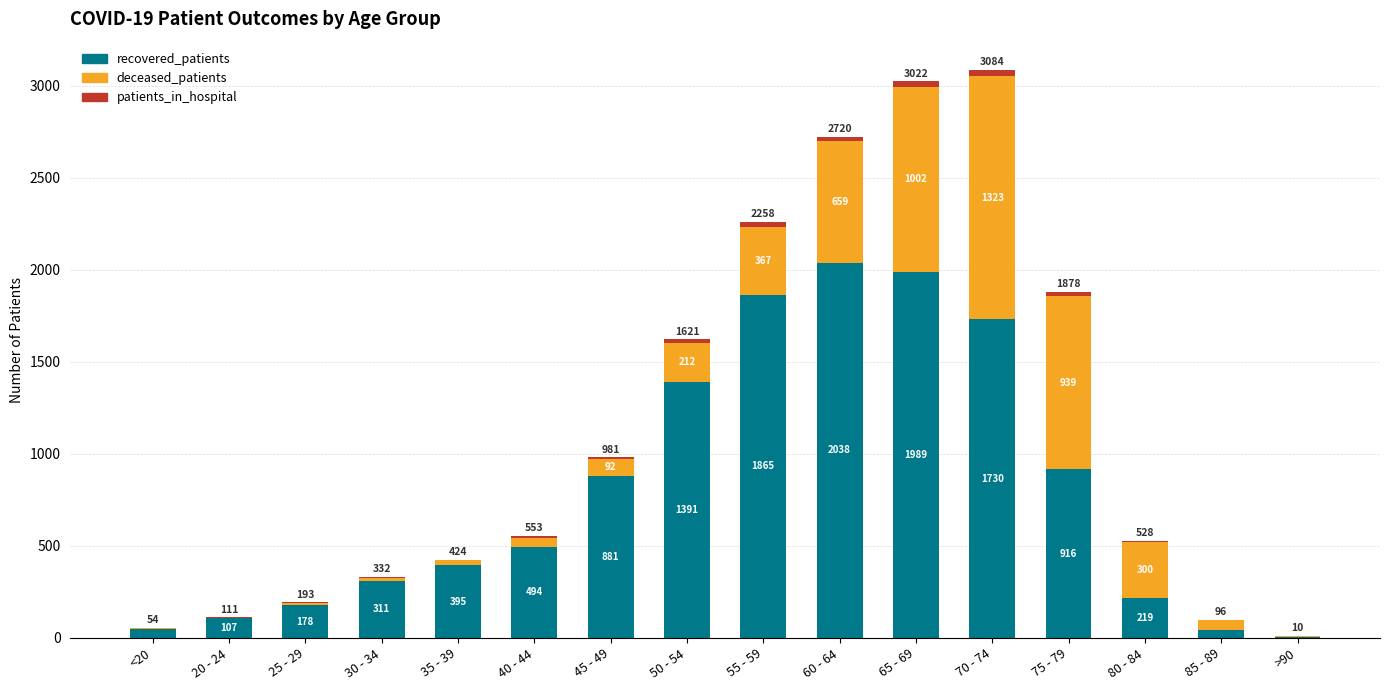

Are the bars grouped side by side (vs. stacked)?

No